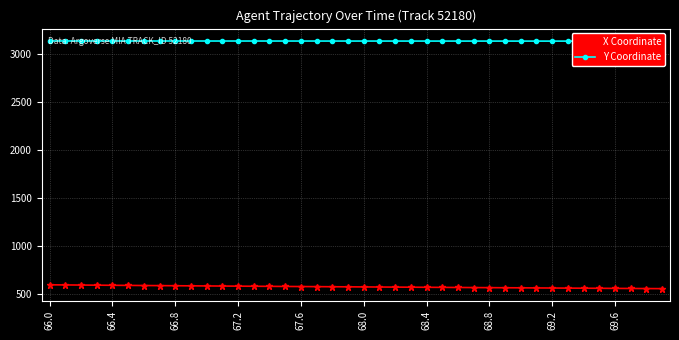

Does the chart have visible grid lines?

Yes